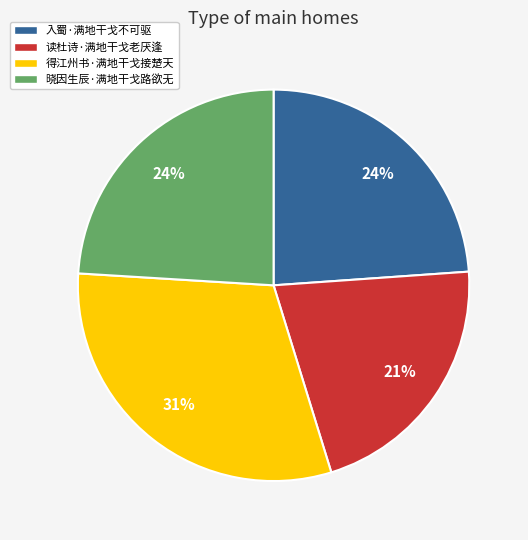

To the nearest percent, what is the combined percentage of 入蜀·满地干戈不可驱 and 得江州书·满地干戈接楚天?

55%